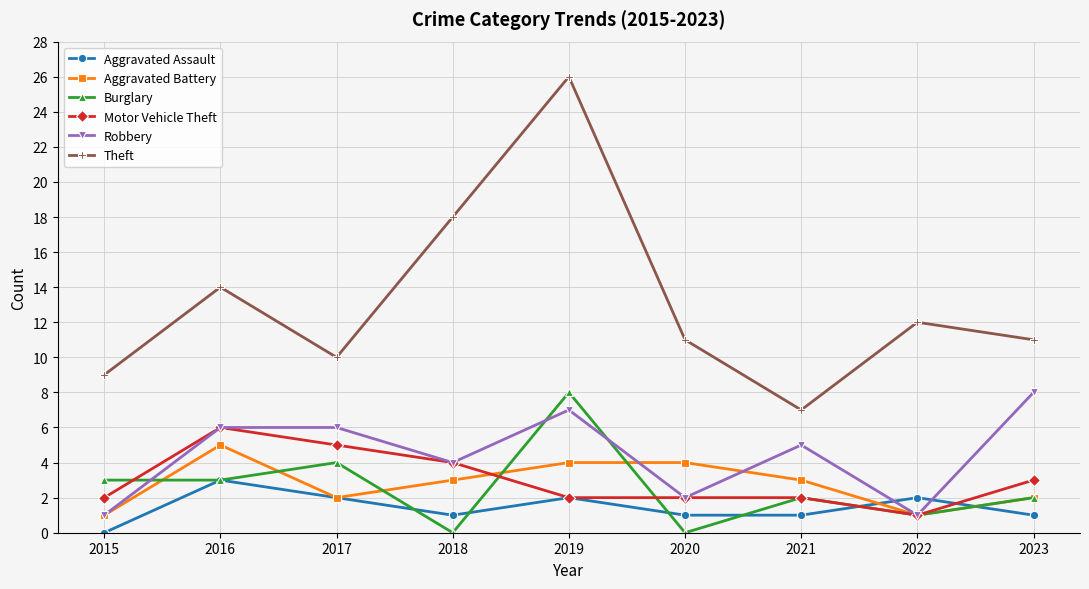

Reading right to left, what are all the values shown in this chart?

Aggravated Assault: 2023=1	2022=2	2021=1	2020=1	2019=2	2018=1	2017=2	2016=3	2015=0
Aggravated Battery: 2023=2	2022=1	2021=3	2020=4	2019=4	2018=3	2017=2	2016=5	2015=1
Burglary: 2023=2	2022=1	2021=2	2020=0	2019=8	2018=0	2017=4	2016=3	2015=3
Motor Vehicle Theft: 2023=3	2022=1	2021=2	2020=2	2019=2	2018=4	2017=5	2016=6	2015=2
Robbery: 2023=8	2022=1	2021=5	2020=2	2019=7	2018=4	2017=6	2016=6	2015=1
Theft: 2023=11	2022=12	2021=7	2020=11	2019=26	2018=18	2017=10	2016=14	2015=9